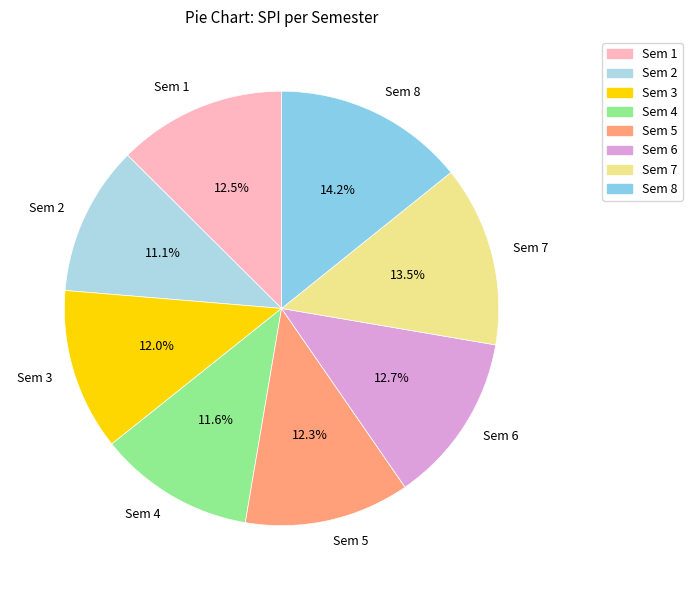

Which category has the biggest portion of the pie?

Sem 8